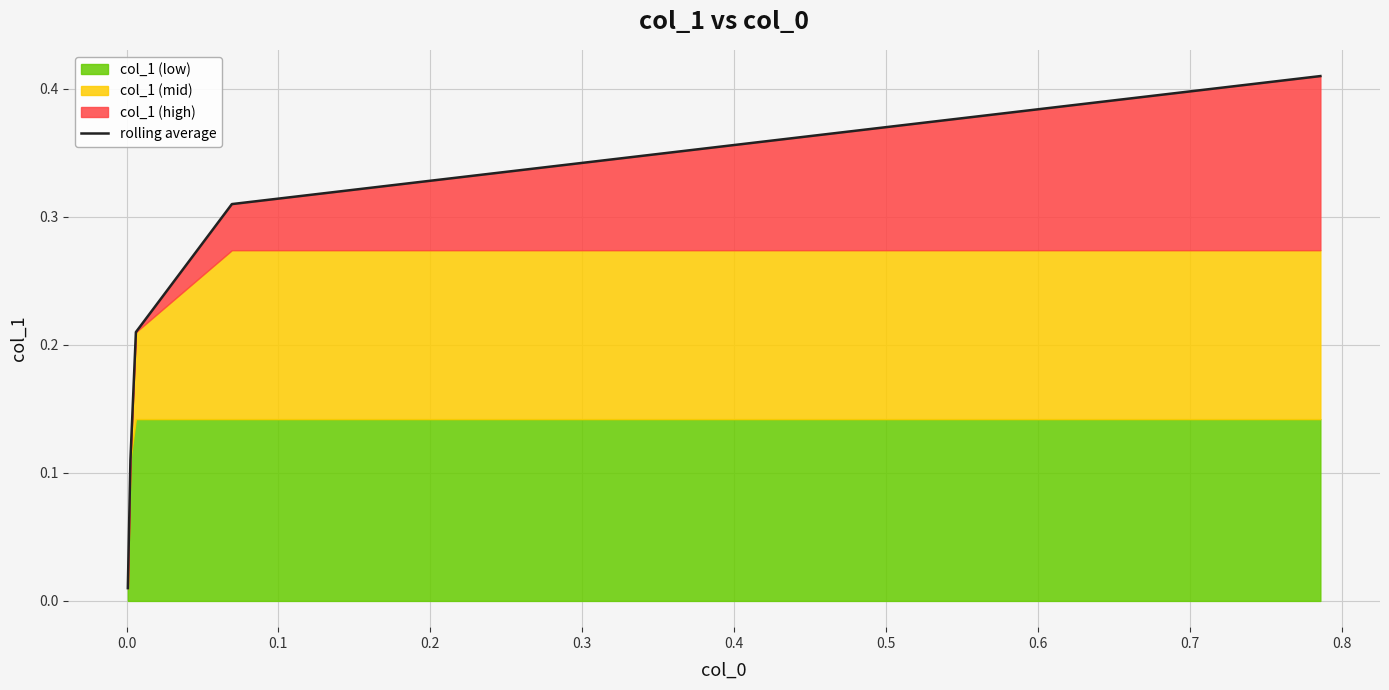

What is the maximum value shown in the chart?

0.4